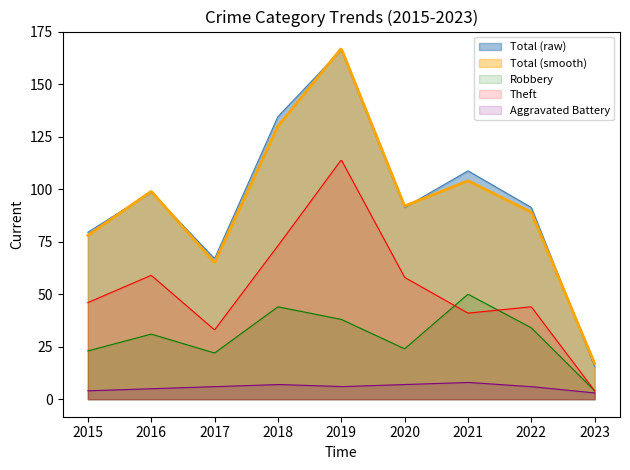

How many data points in Theft are above 46?

4